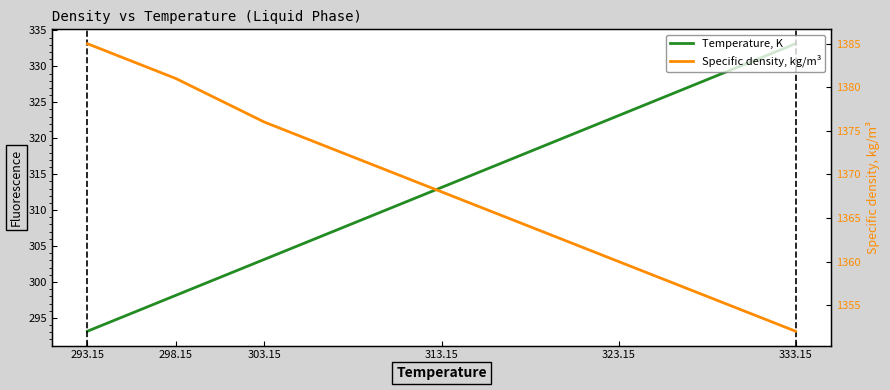

At how many categories does at least one series exceed 863?

6